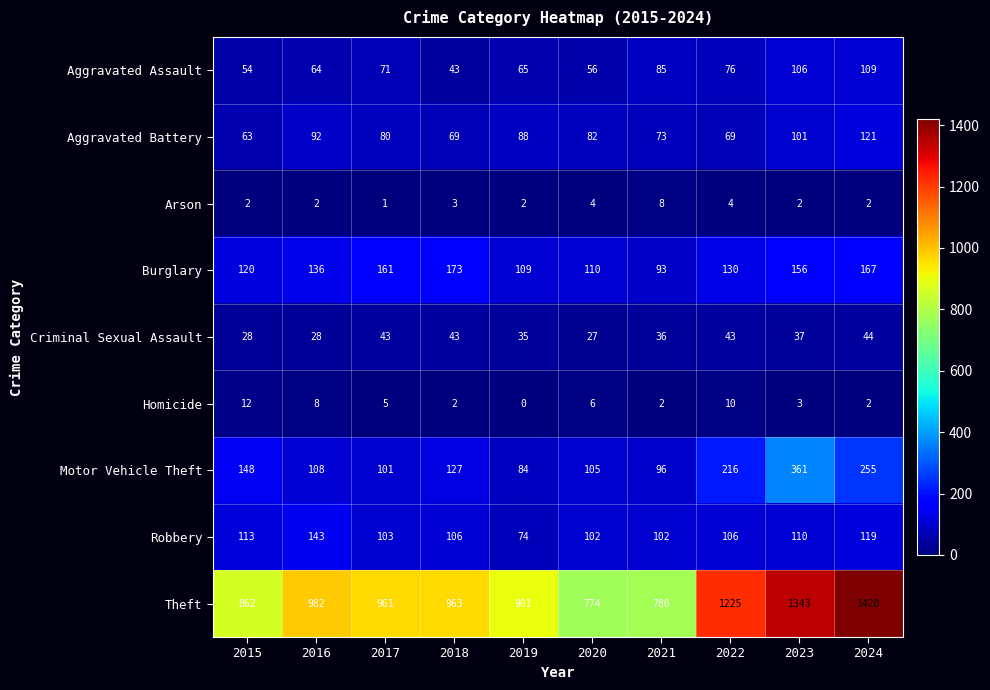

True or false: Theft has a value of 780 at 2021.

True